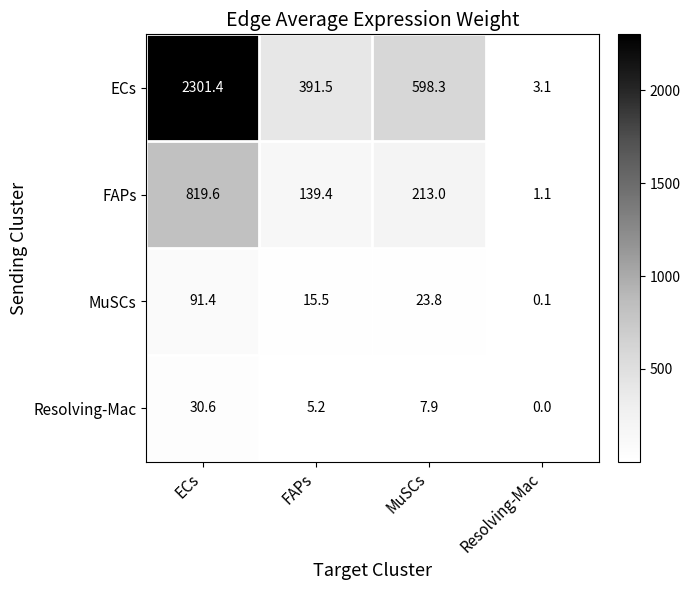

What is the difference between the highest and lowest values at ECs?

2270.8